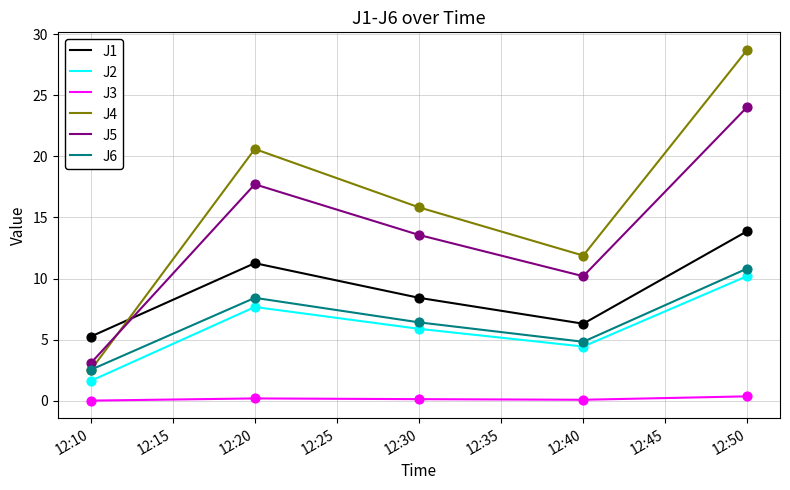

Which series has the widest spread of values?

J4